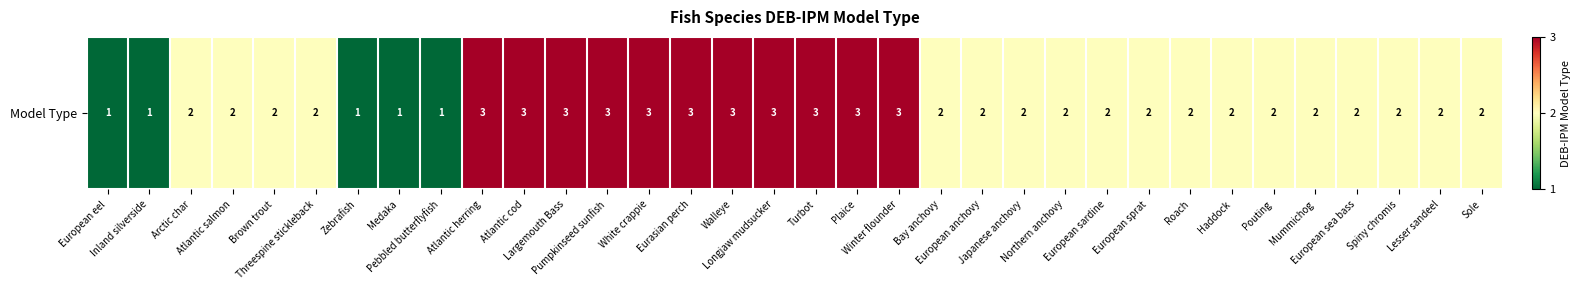

Reading right to left, what are all the values shown in this chart?

Sole=2	Lesser sandeel=2	Spiny chromis=2	European sea bass=2	Mummichog=2	Pouting=2	Haddock=2	Roach=2	European sprat=2	European sardine=2	Northern anchovy=2	Japanese anchovy=2	European anchovy=2	Bay anchovy=2	Winter flounder=3	Plaice=3	Turbot=3	Longjaw mudsucker=3	Walleye=3	Eurasian perch=3	White crappie=3	Pumpkinseed sunfish=3	Largemouth Bass=3	Atlantic cod=3	Atlantic herring=3	Pebbled butterflyfish=1	Medaka=1	Zebrafish=1	Threespine stickleback=2	Brown trout=2	Atlantic salmon=2	Arctic char=2	Inland silverside=1	European eel=1